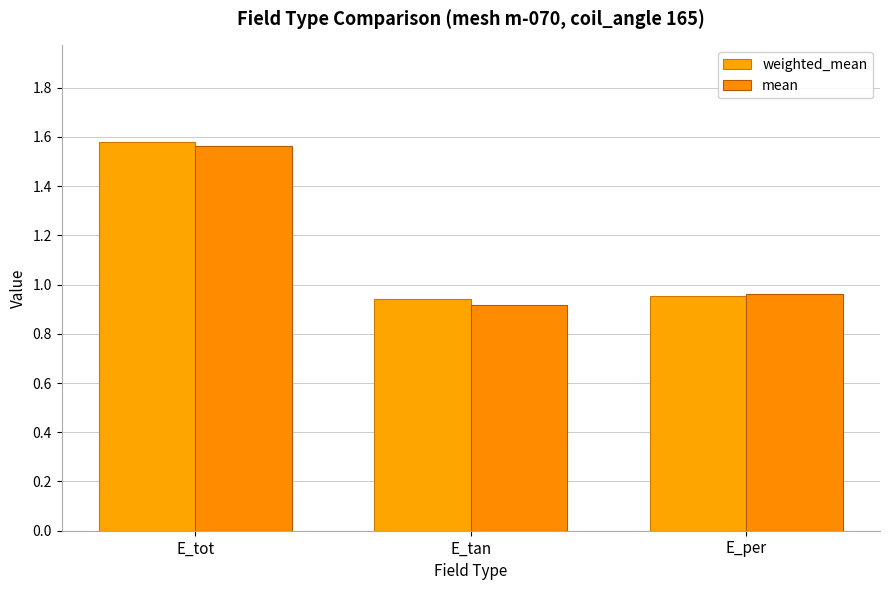

How many bars are there in each group?

2